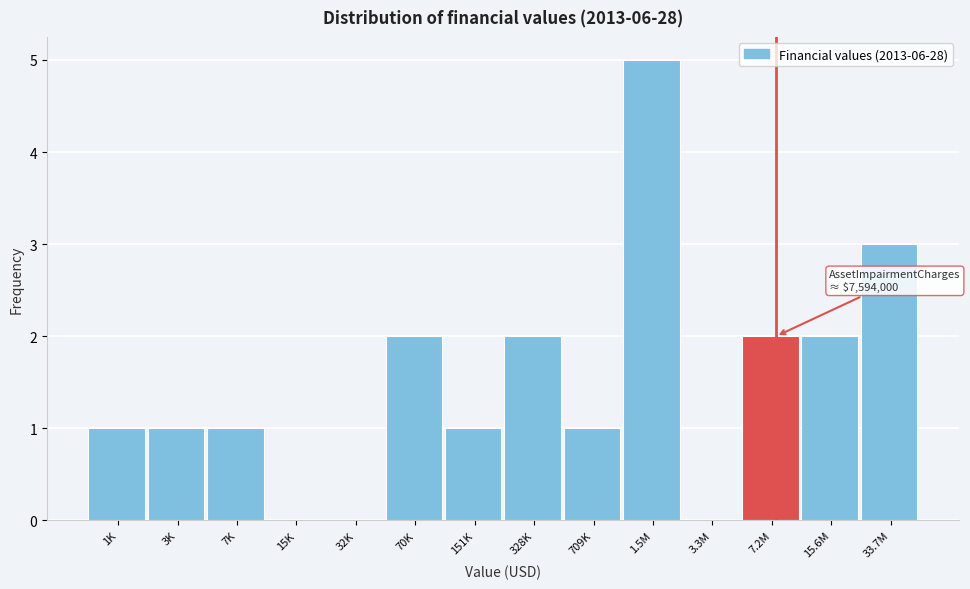

Reading left to right, list all the values displayed in this chart.

1K=1	3K=1	7K=1	15K=0	32K=0	70K=2	151K=1	328K=2	709K=1	1.5M=5	3.3M=0	7.2M=2	15.6M=2	33.7M=3